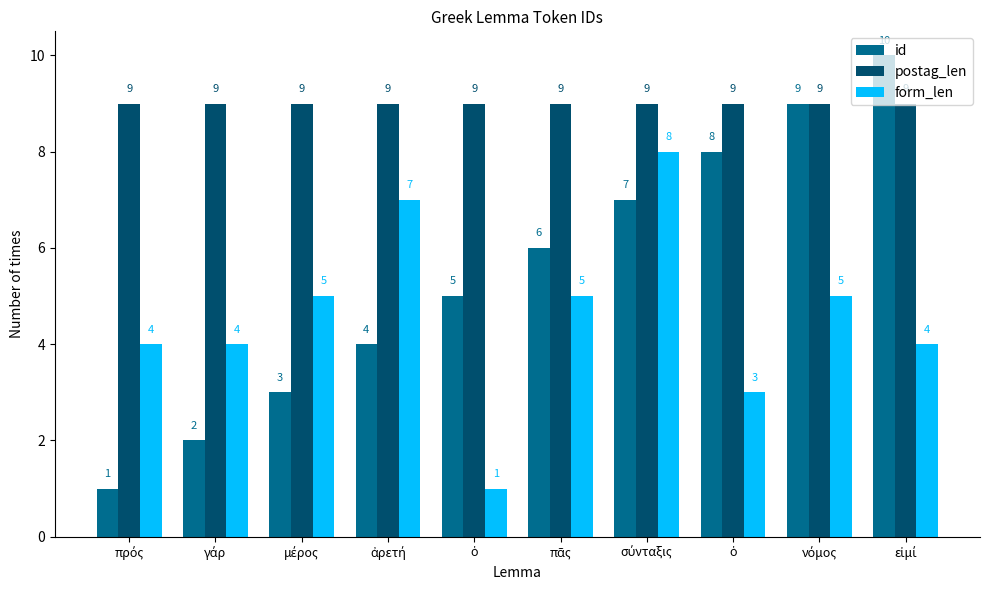

Which series has the largest range (max minus min)?

id